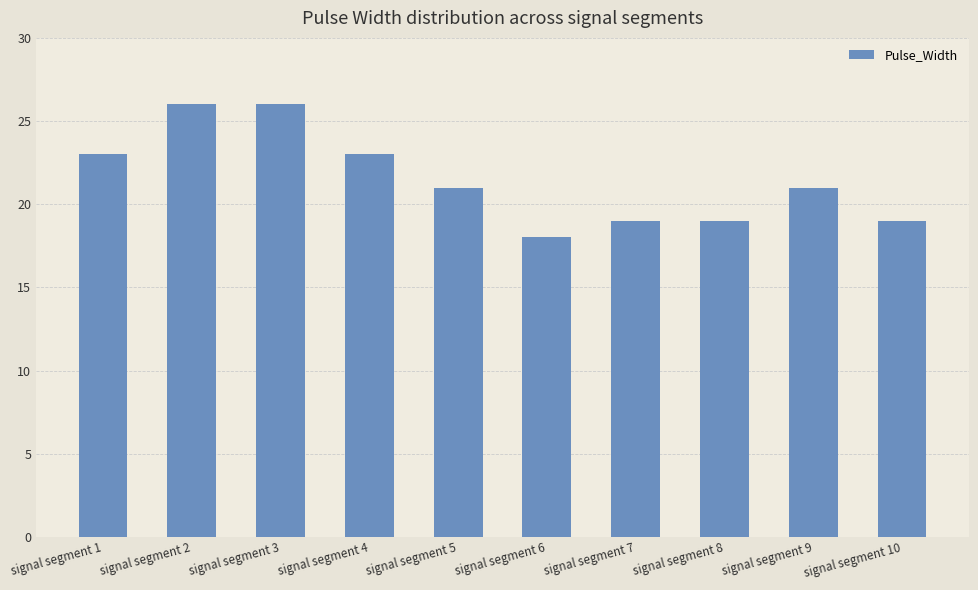

Does the chart contain any negative values?

No